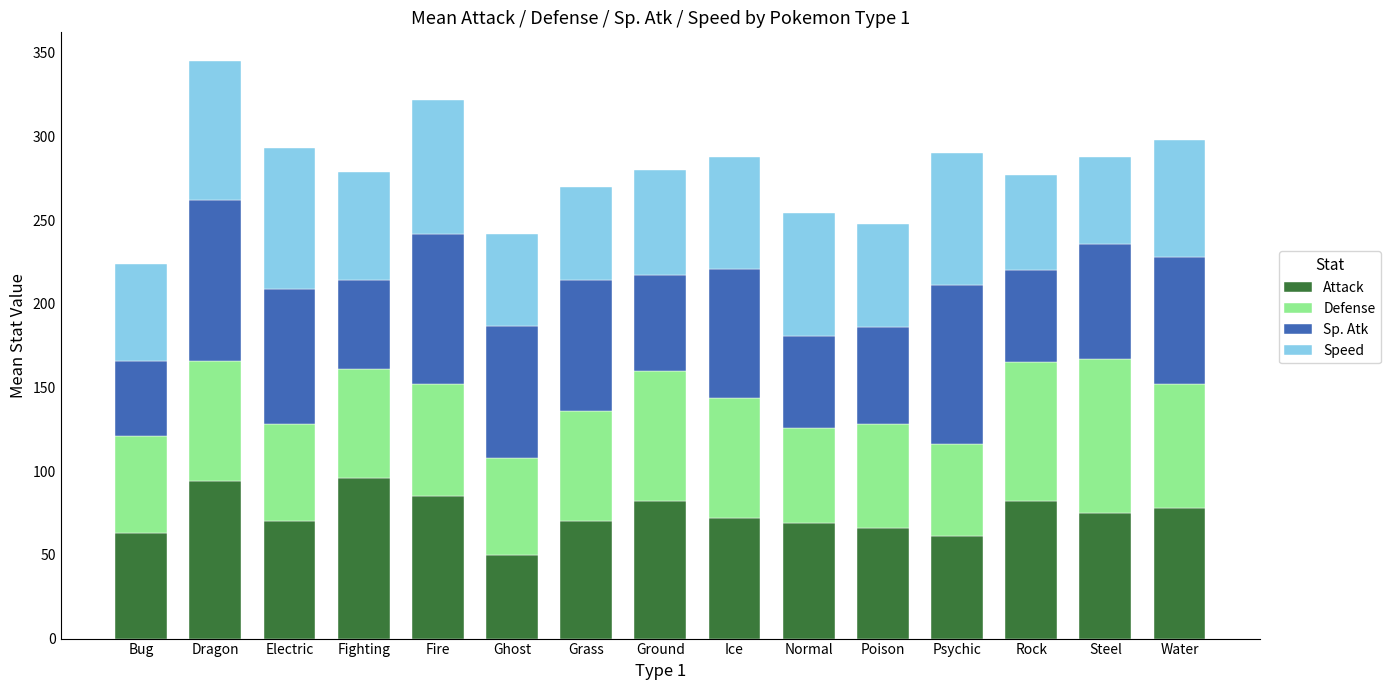

What is the total value across all series at Rock?

277